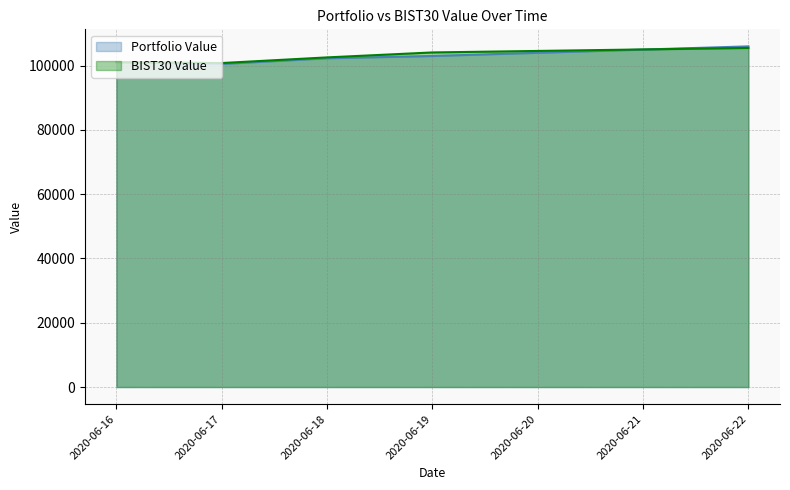

Which label corresponds to the largest value in the chart?

2020-06-22